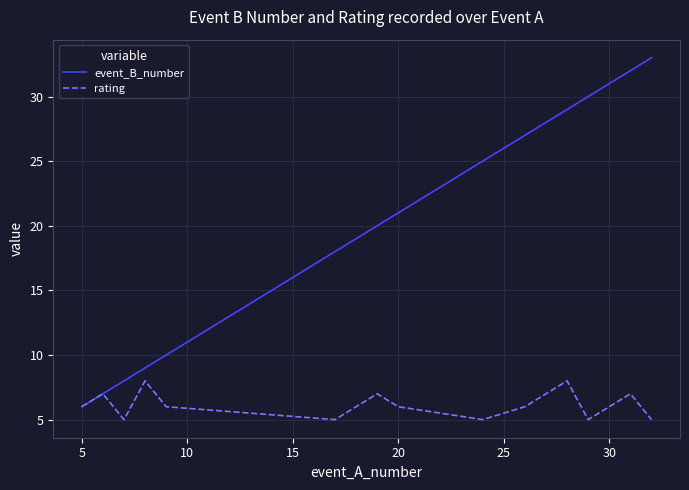

How many lines are shown in the chart?

2